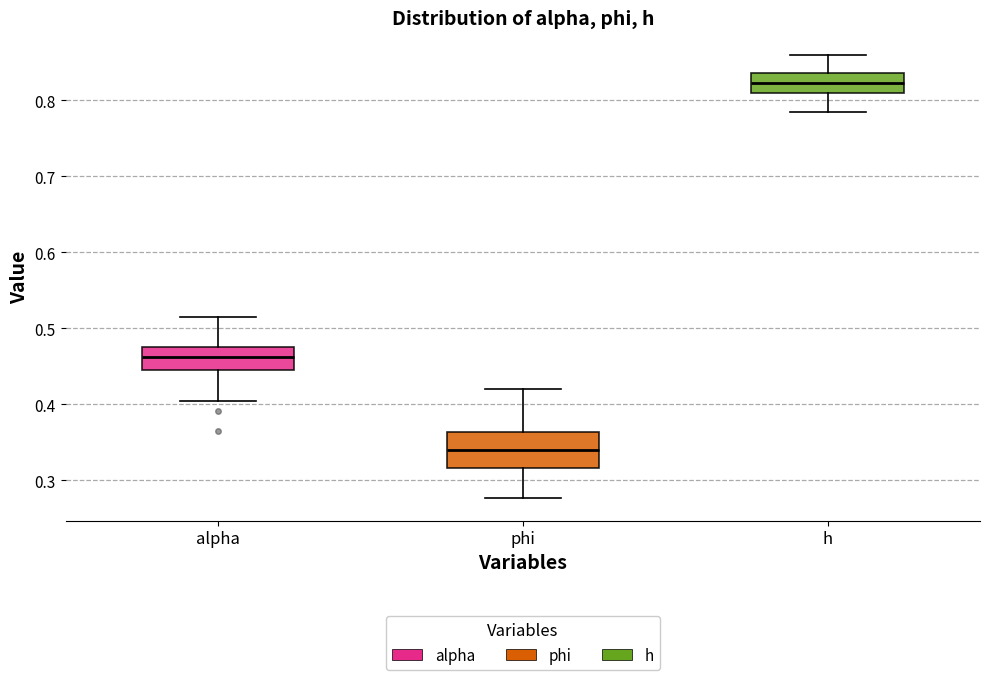

Comparing the boxes themselves (not the whiskers), which one is the tallest?

phi